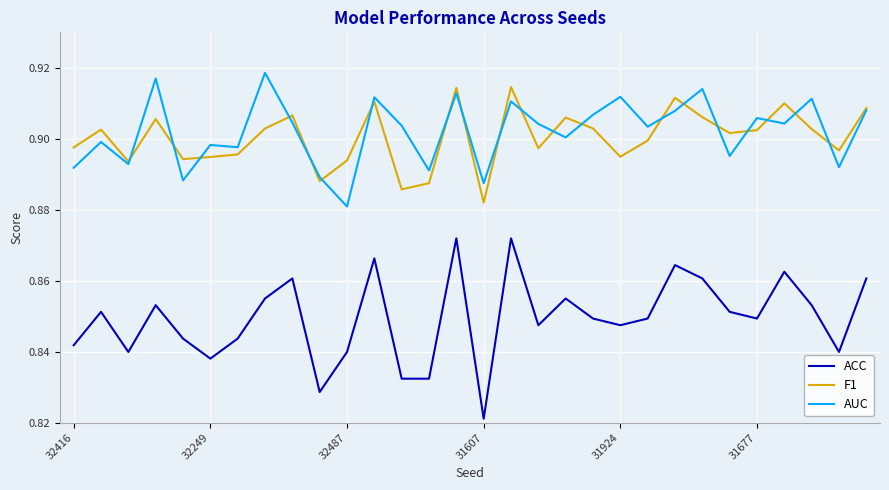

What are all the series names shown in the legend?

ACC, F1, AUC